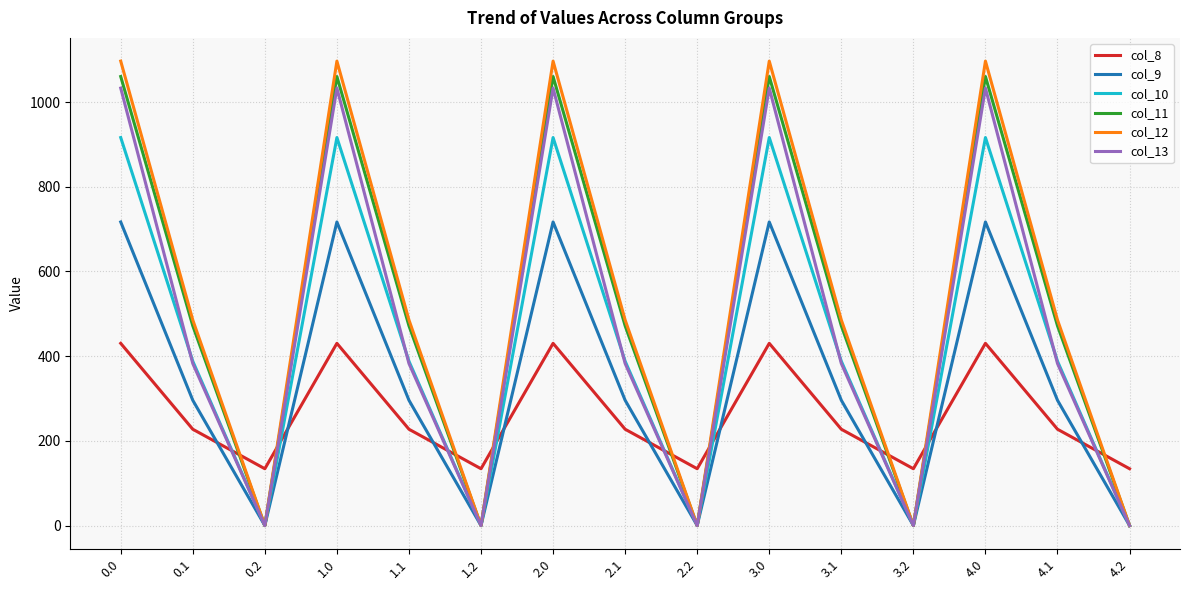

True or false: col_13 has a value of 499.6 at 0.1.

False